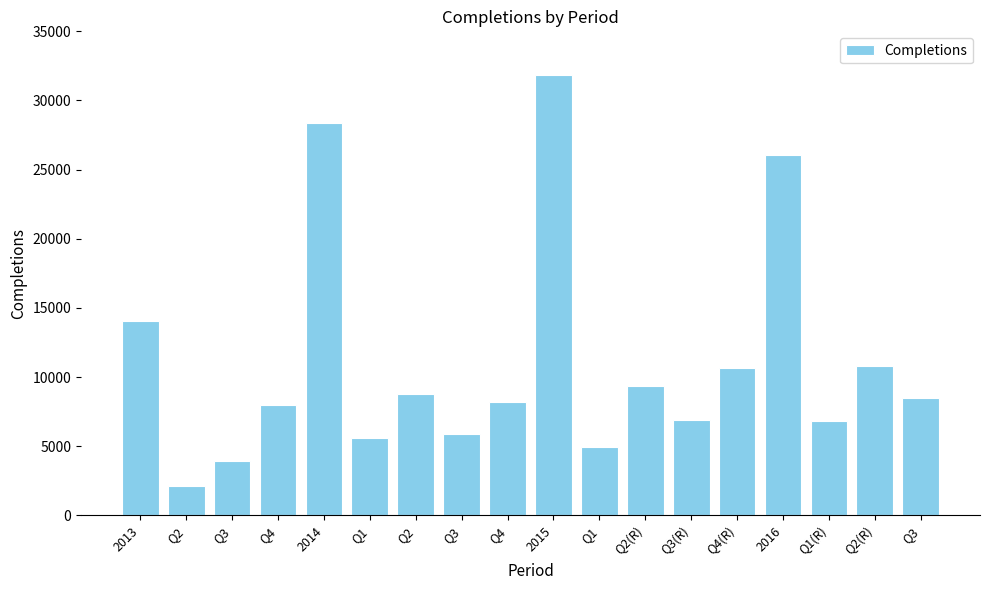

What is the smallest value displayed?

2103